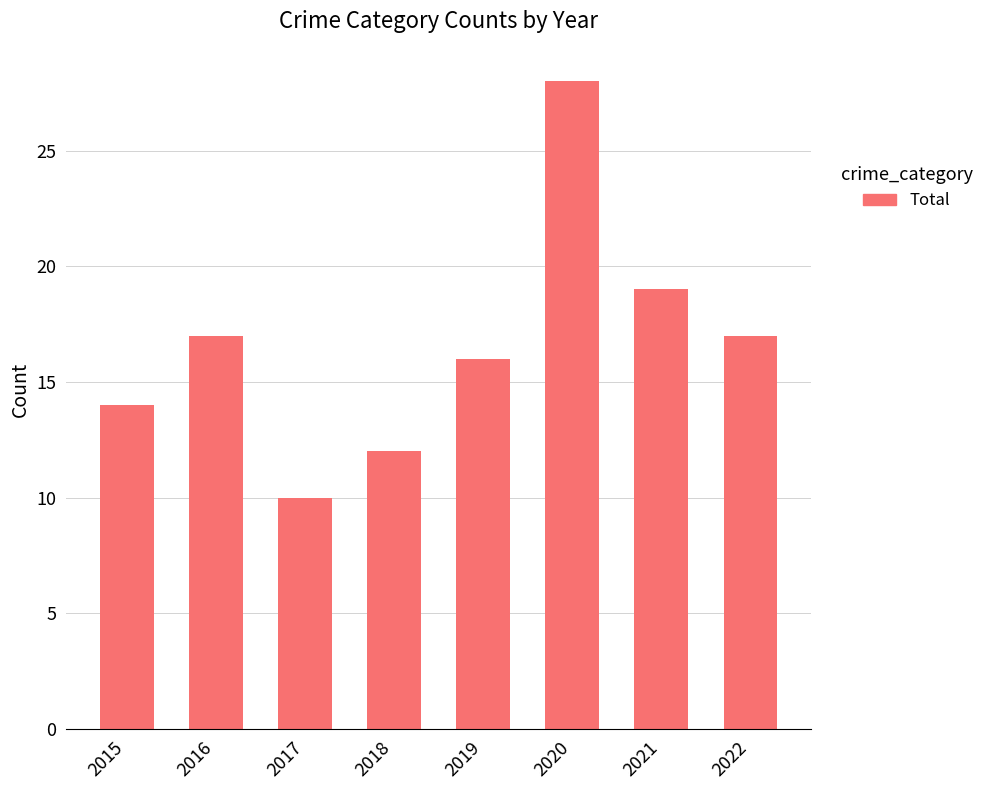

Is it true that the value at 2020 is 13?

False